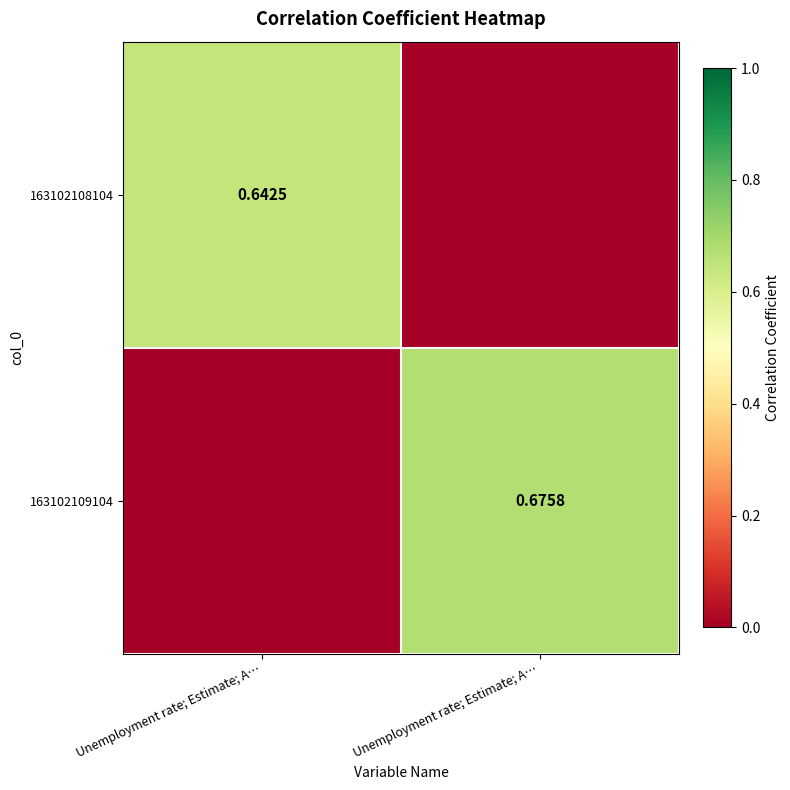

Which series has the widest spread of values?

163102109104